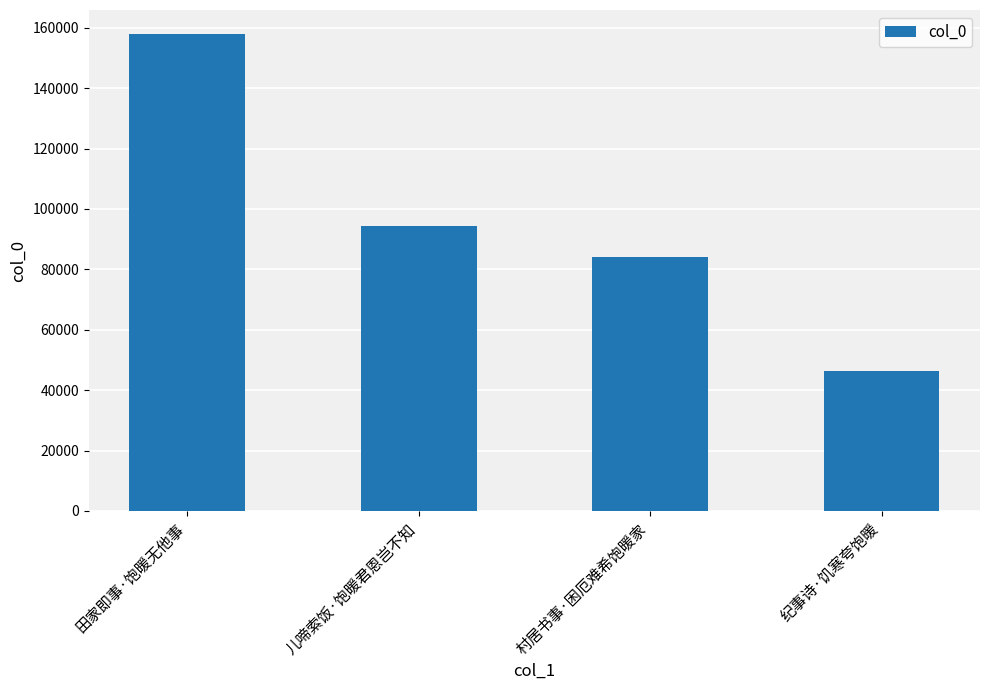

Reading left to right, extract all data points from this chart.

157993	94309	84205	46286